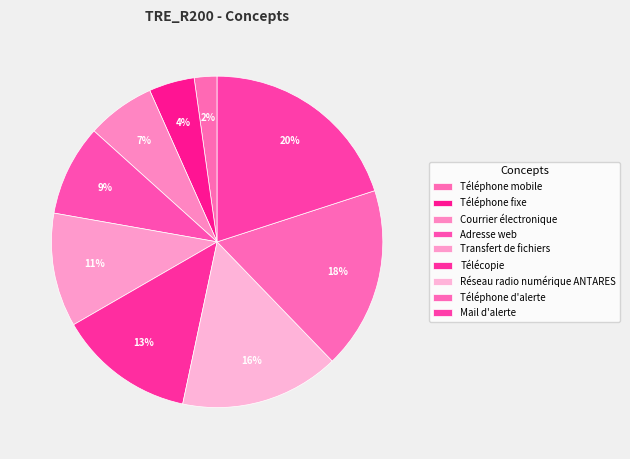

How many slices are in this pie chart?

9